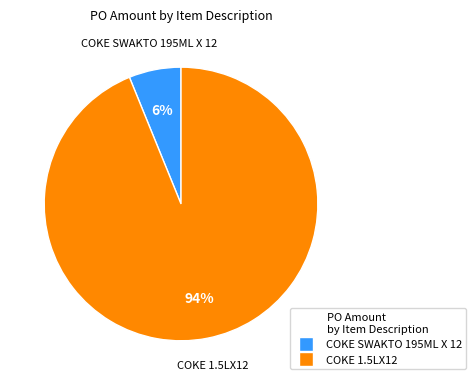

Between COKE SWAKTO 195ML X 12 and COKE 1.5LX12, which is larger?

COKE 1.5LX12